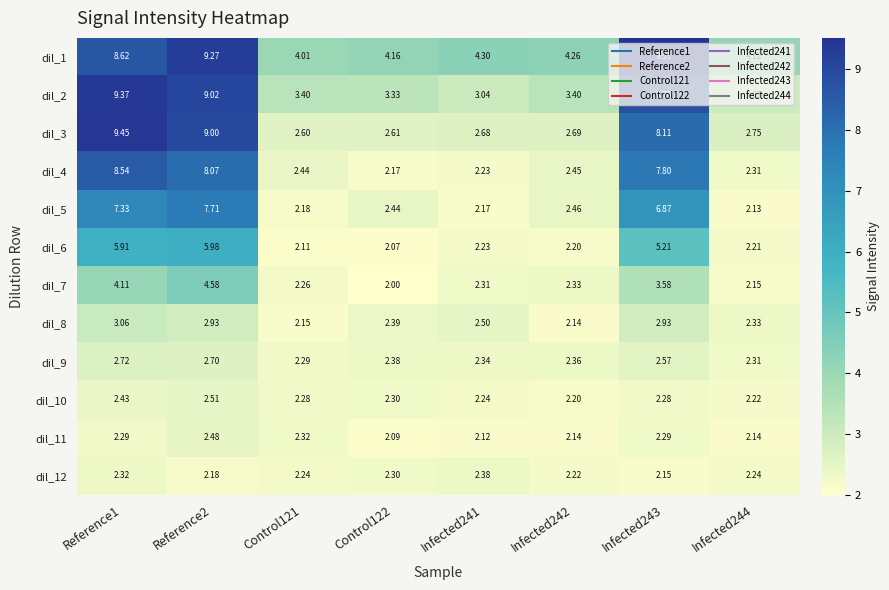

Is the value of dil_5 at Infected244 greater than the value of dil_10 at Control122?

No